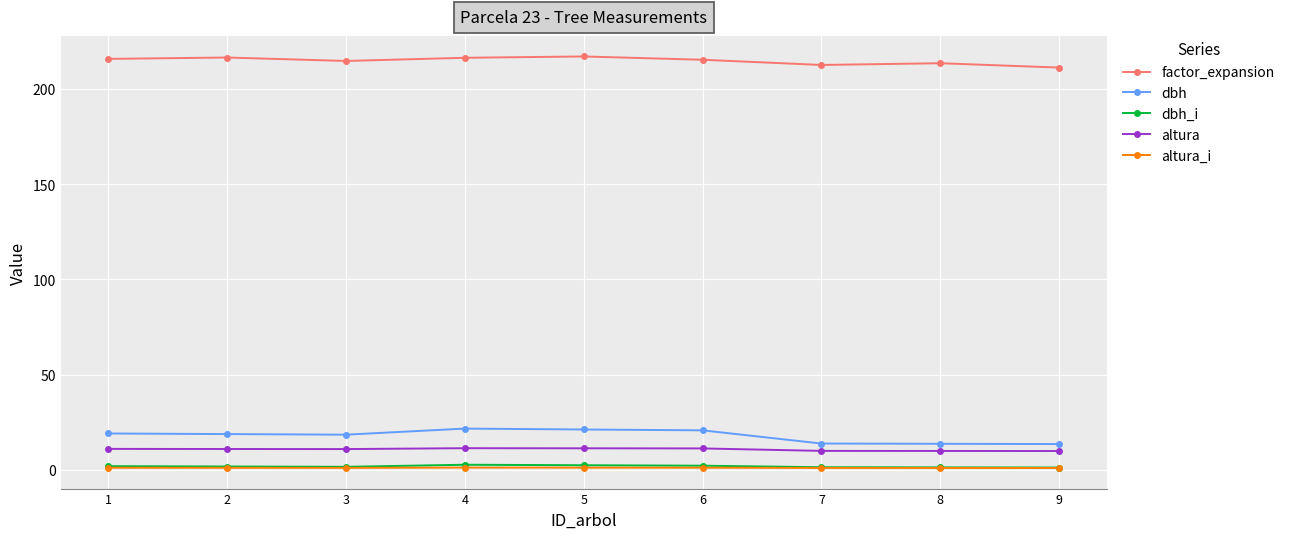

Which series changed the most between 1 and 7?

dbh